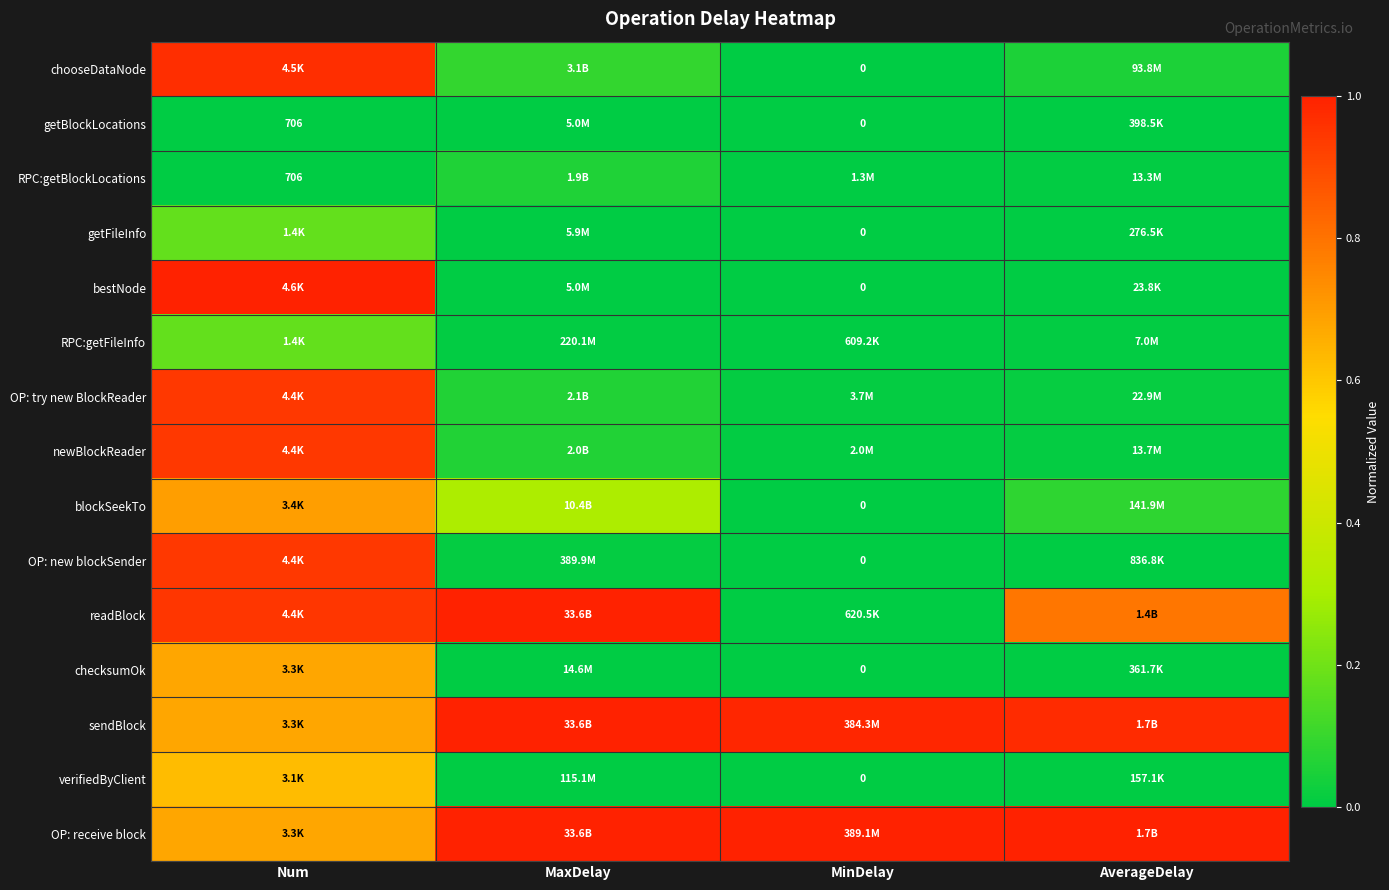

The value of chooseDataNode at AverageDelay is 0.1. True or false?

True